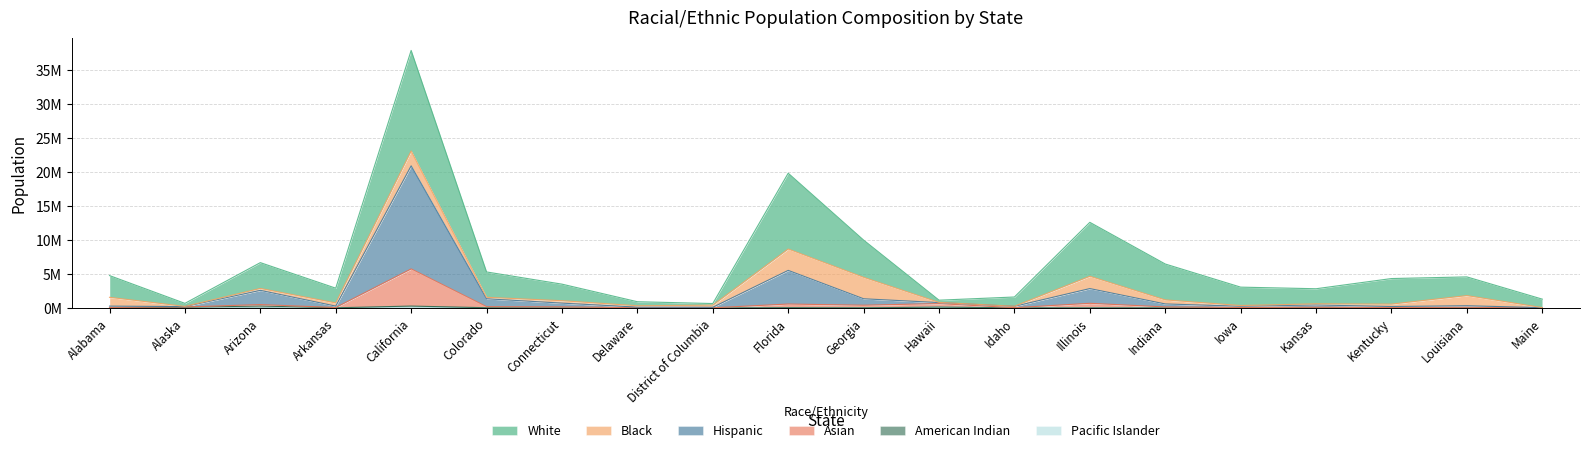

How many data points in pacific_islander are above 3021?

9